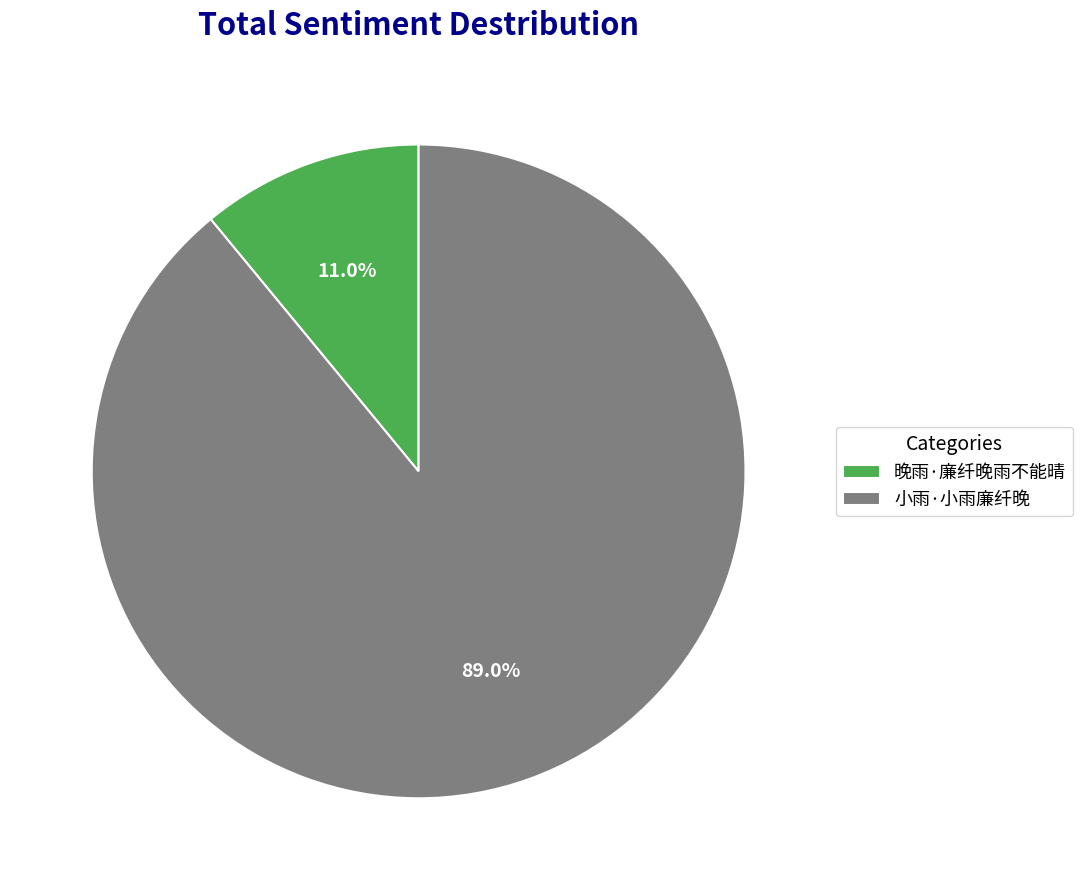

Between 晚雨·廉纤晚雨不能晴 and 小雨·小雨廉纤晚, which is larger?

小雨·小雨廉纤晚